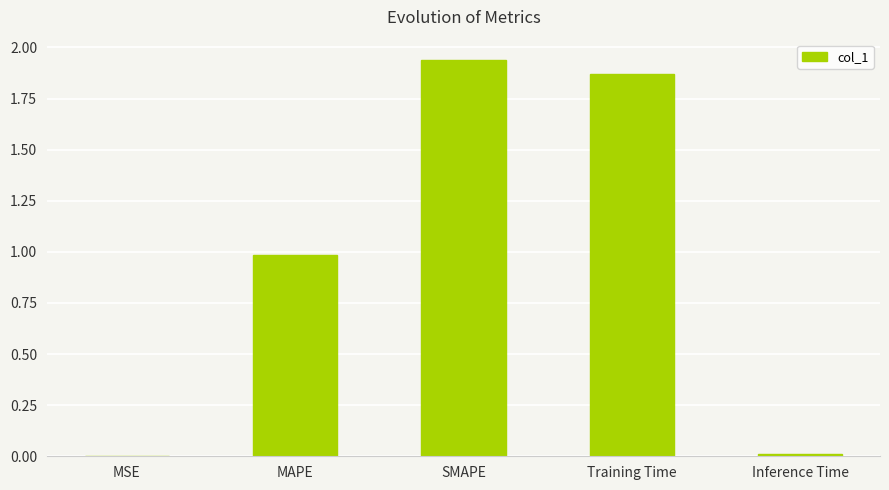

Approximately how many times larger is the value at MAPE compared to Training Time?

0.5